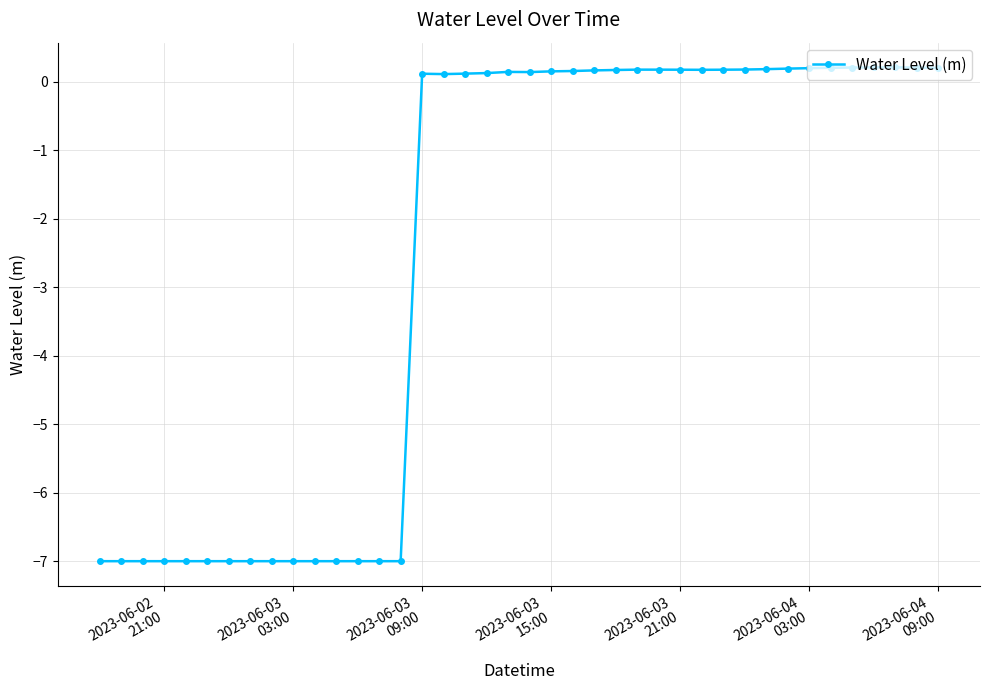

What is the value of the 37th point from the left?

0.2